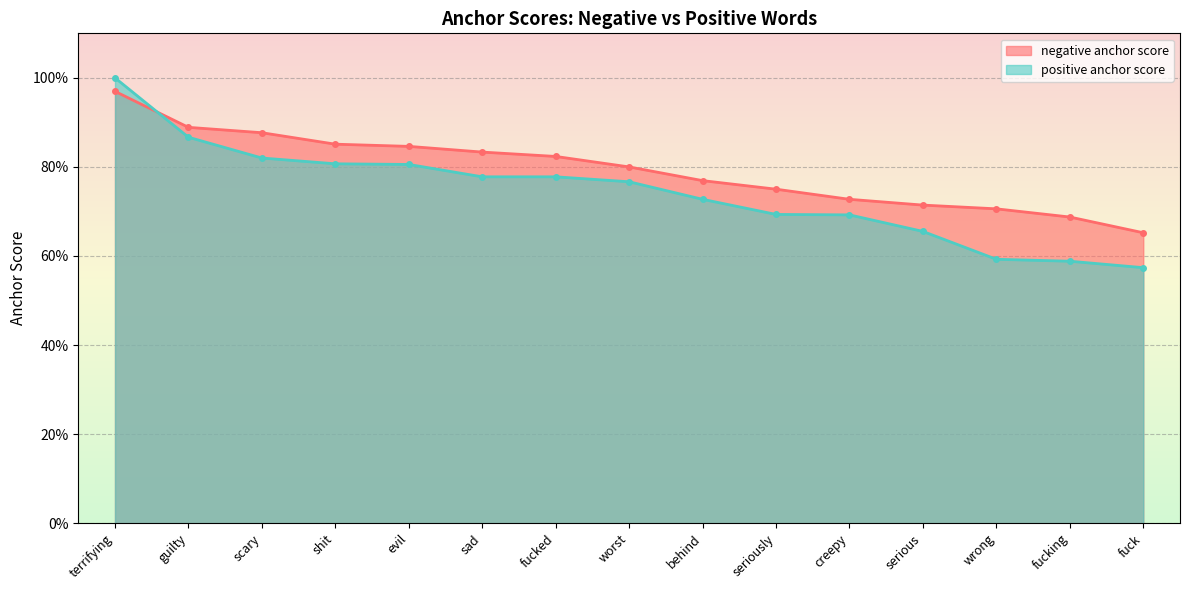

Reading left to right, what are all the values shown in this chart?

negative anchor score: 1.0	0.9	0.9	0.9	0.8	0.8	0.8	0.8	0.8	0.8	0.7	0.7	0.7	0.7	0.7
positive anchor score: 1.0	0.9	0.8	0.8	0.8	0.8	0.8	0.8	0.7	0.7	0.7	0.7	0.6	0.6	0.6